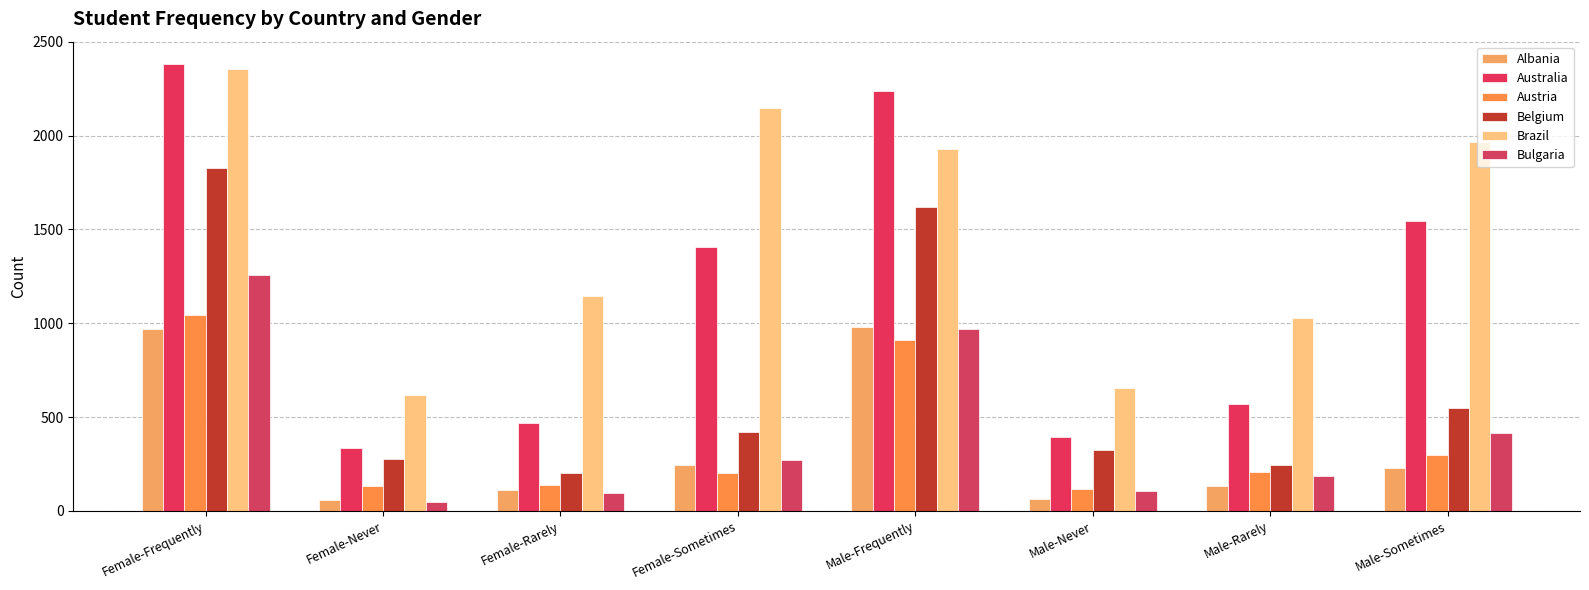

Is the value of Brazil at Male-Frequently greater than the value of Australia at Female-Frequently?

No